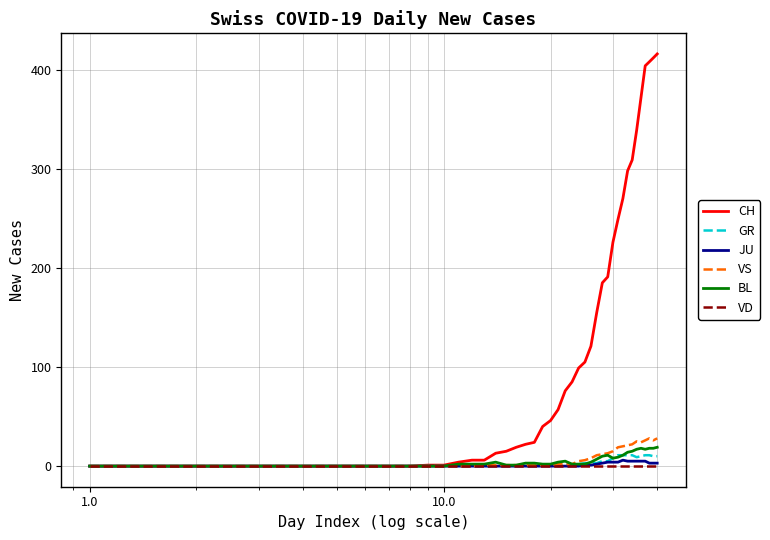

What is the maximum value for VS?

28